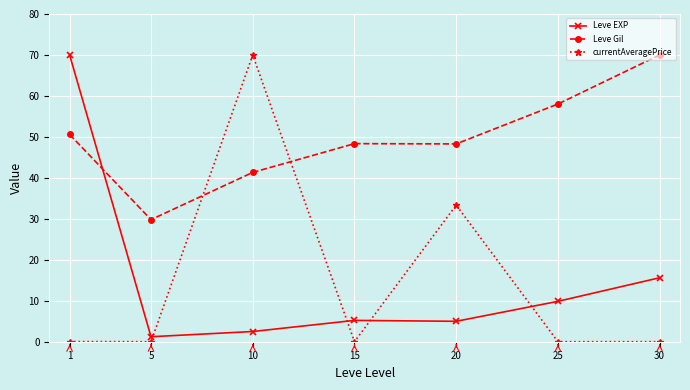

What is the difference between the maximum and second lowest values in the Leve EXP series?

67.5